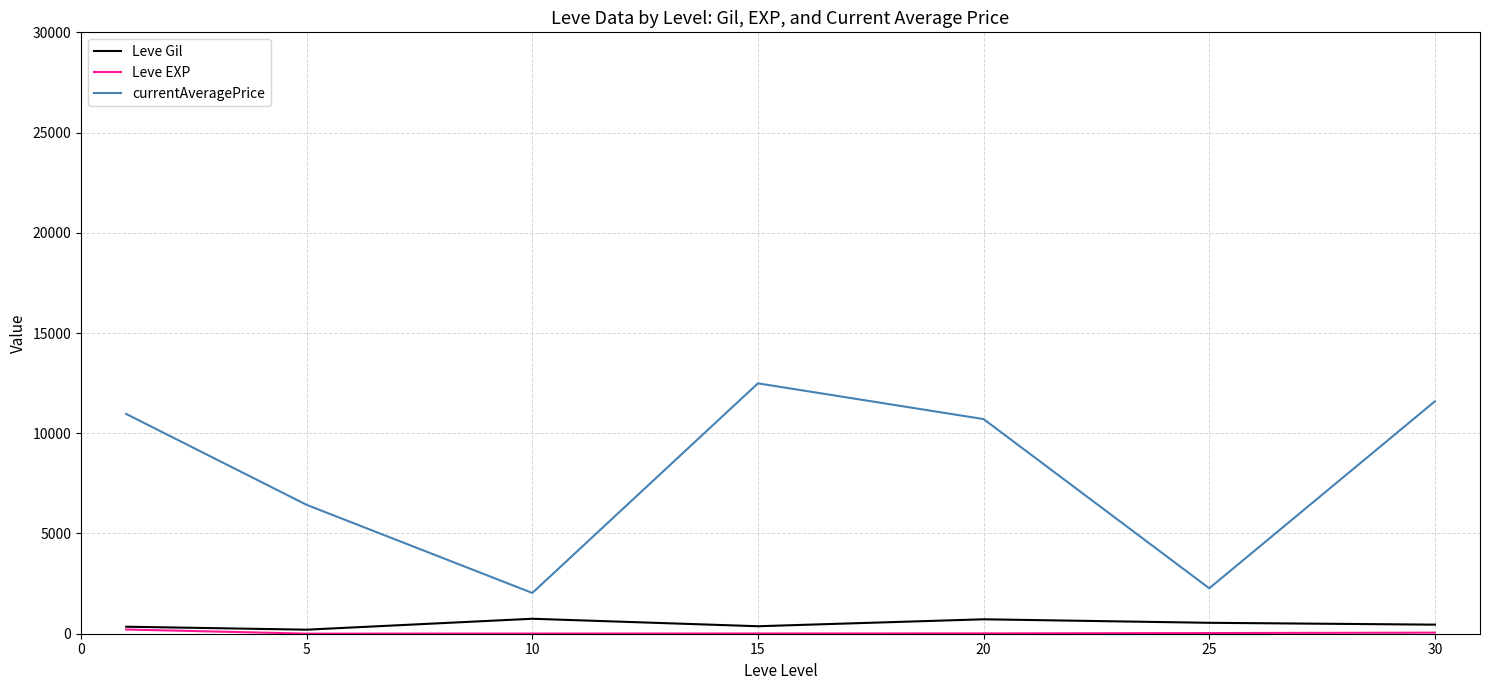

Which series has the largest range (max minus min)?

currentAveragePrice